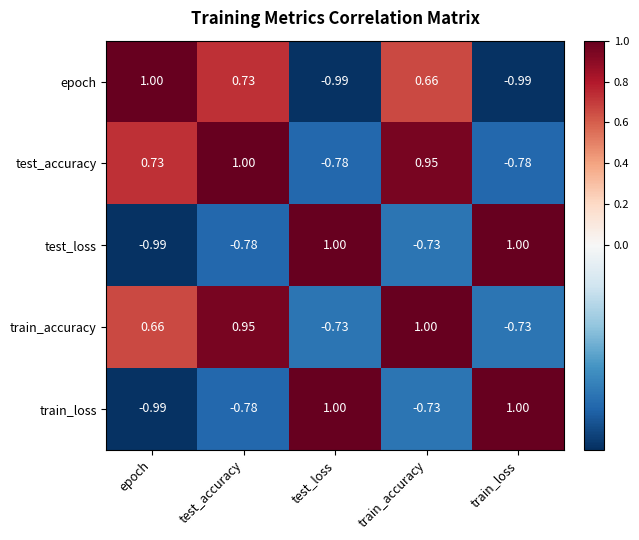

At which label is epoch closest to 0?

train_accuracy